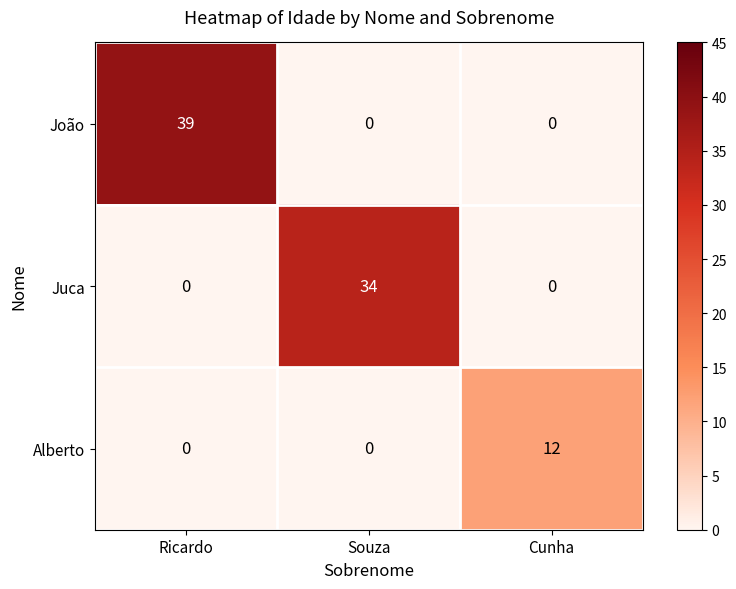

What is the highest value of the Alberto series?

12